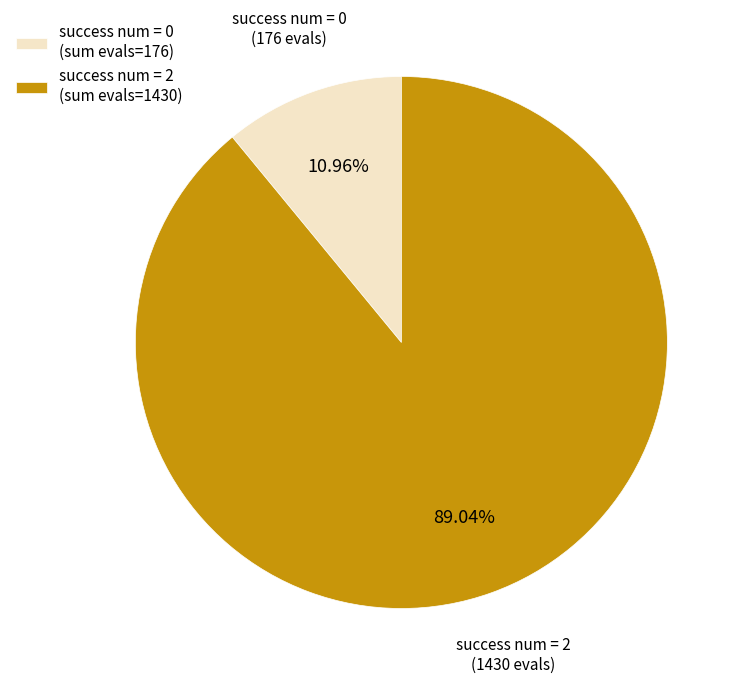

Is the sum of success num = 2 (sum evals=1430) and success num = 0 (sum evals=176) greater than half?

Yes